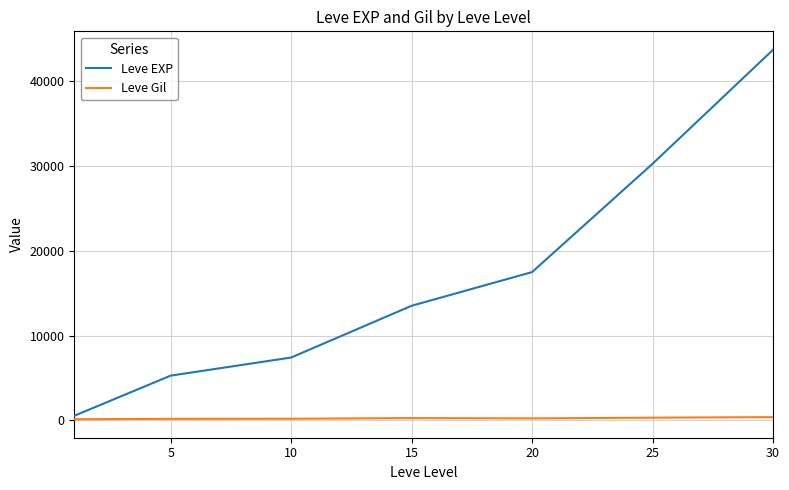

What is the smallest value displayed?

112.3